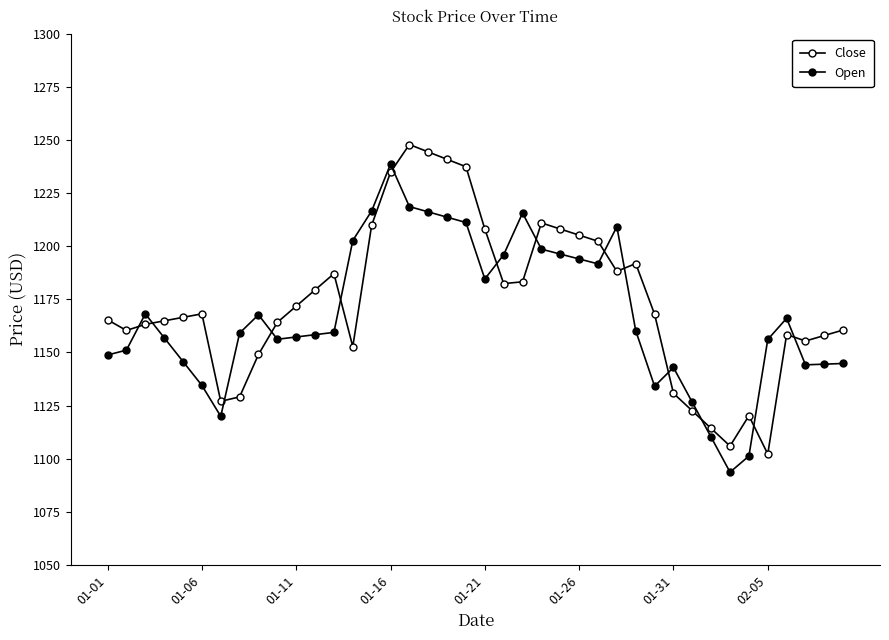

Is this an area chart (filled region under the line)?

No